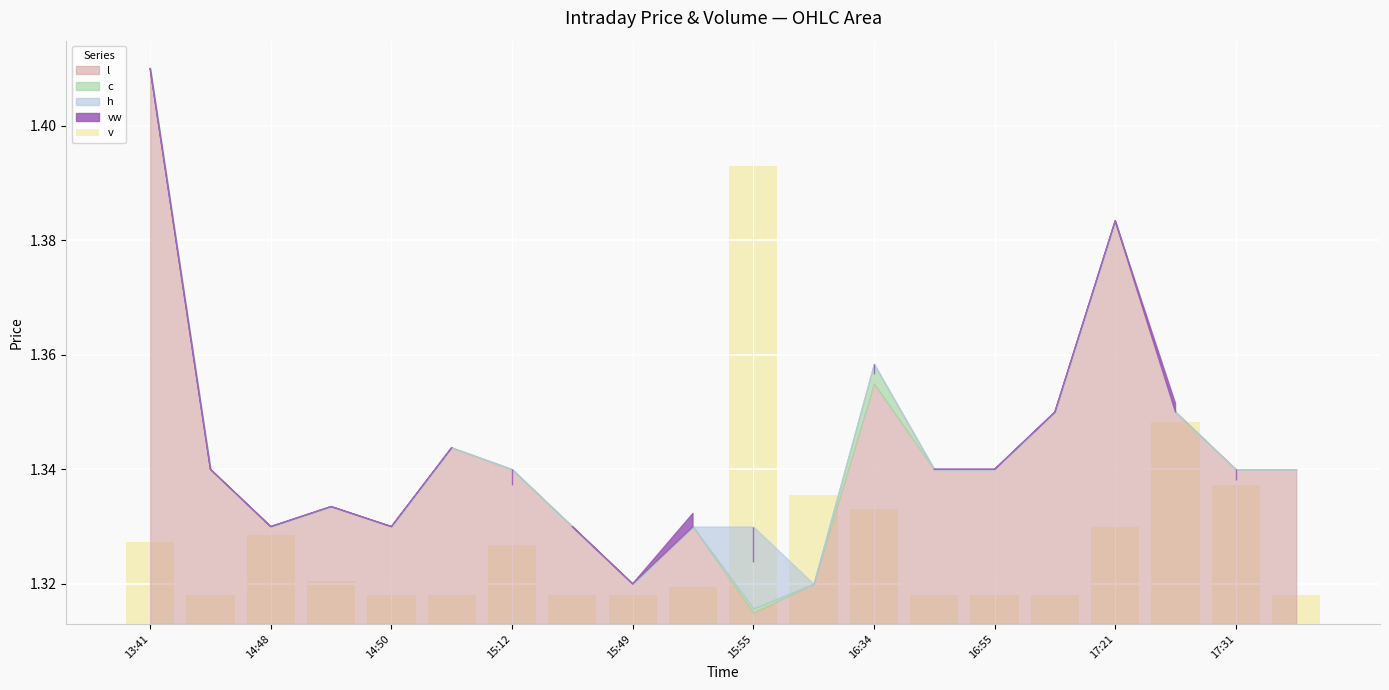

The chart shows a value of 0.0 at 13:41. True or false?

False